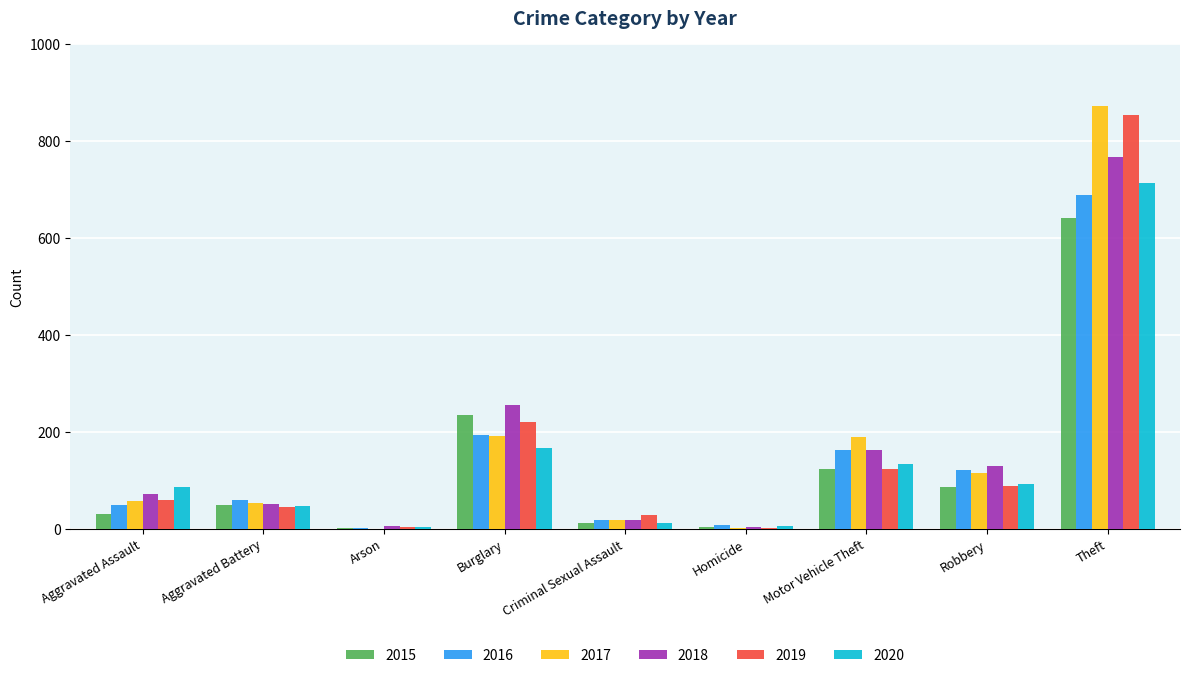

At which label does 2016 reach its peak?

Theft